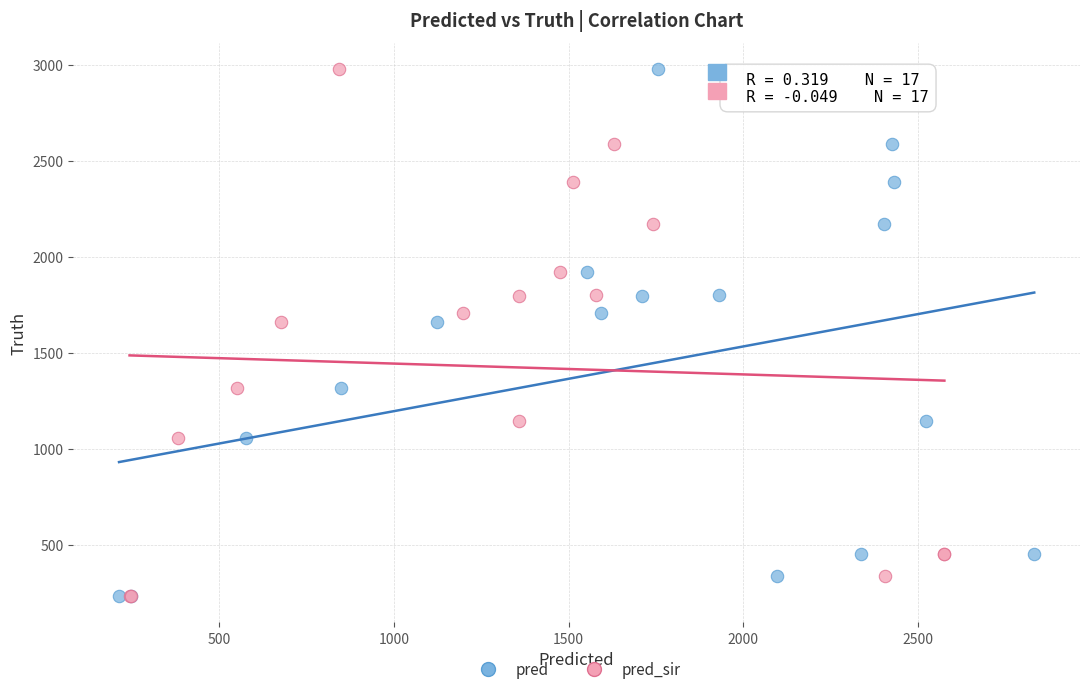

What are all the series names shown in the legend?

pred, pred_sir